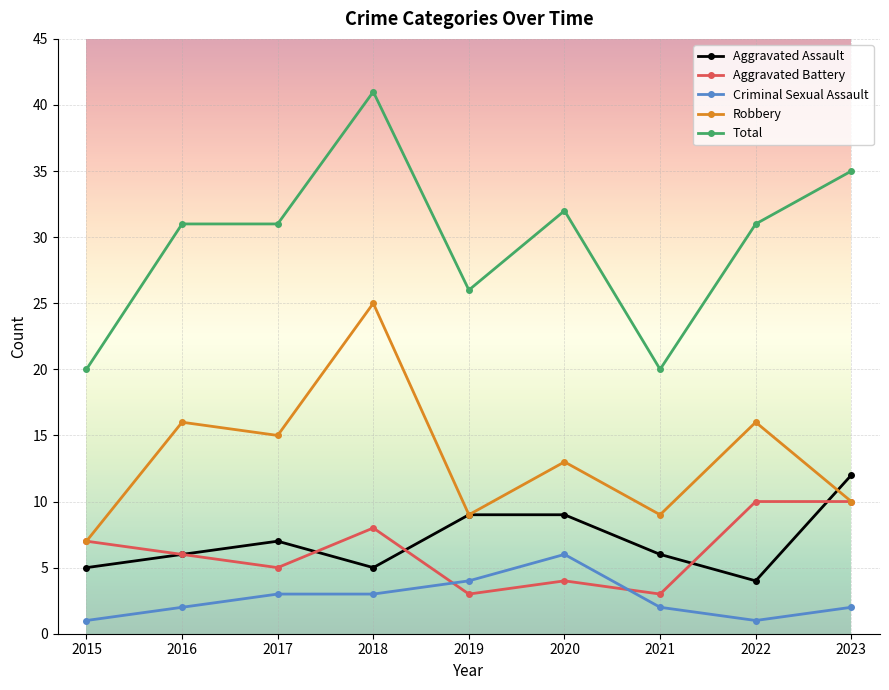

What value does the Aggravated Assault series have at 2015?

5